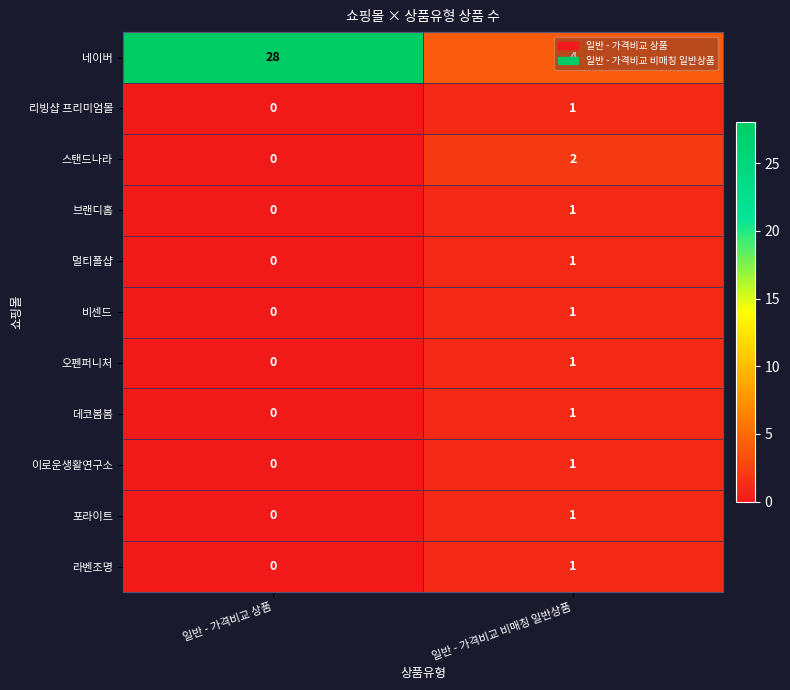

Count the number of data series in this chart.

11